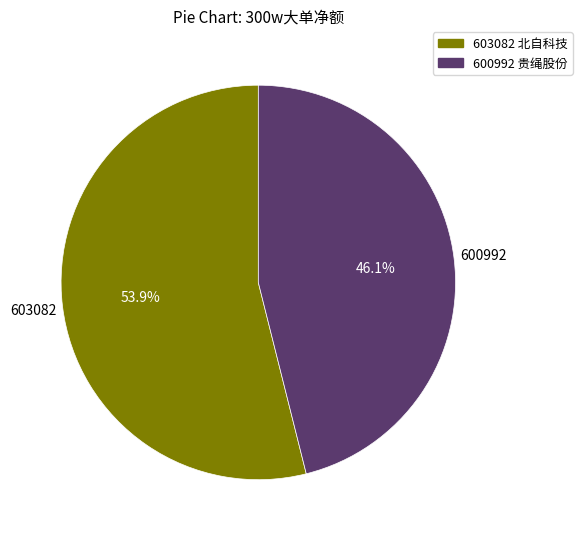

Which slice is the largest?

603082 北自科技